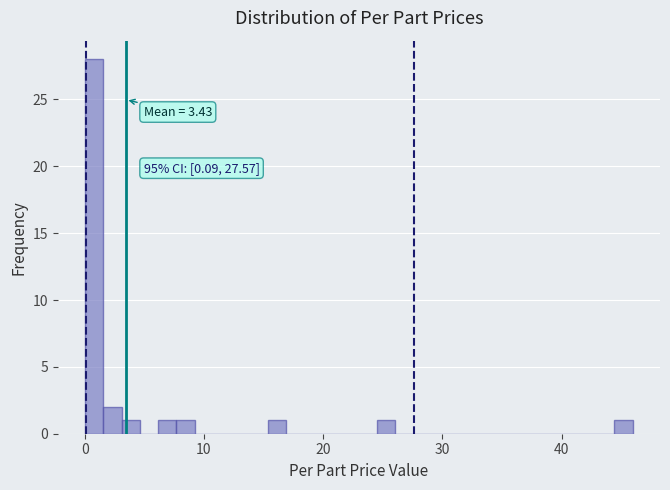

Around what value on the x-axis is the tallest bar? Give the approximate position of its centre, as read against the axis.

1